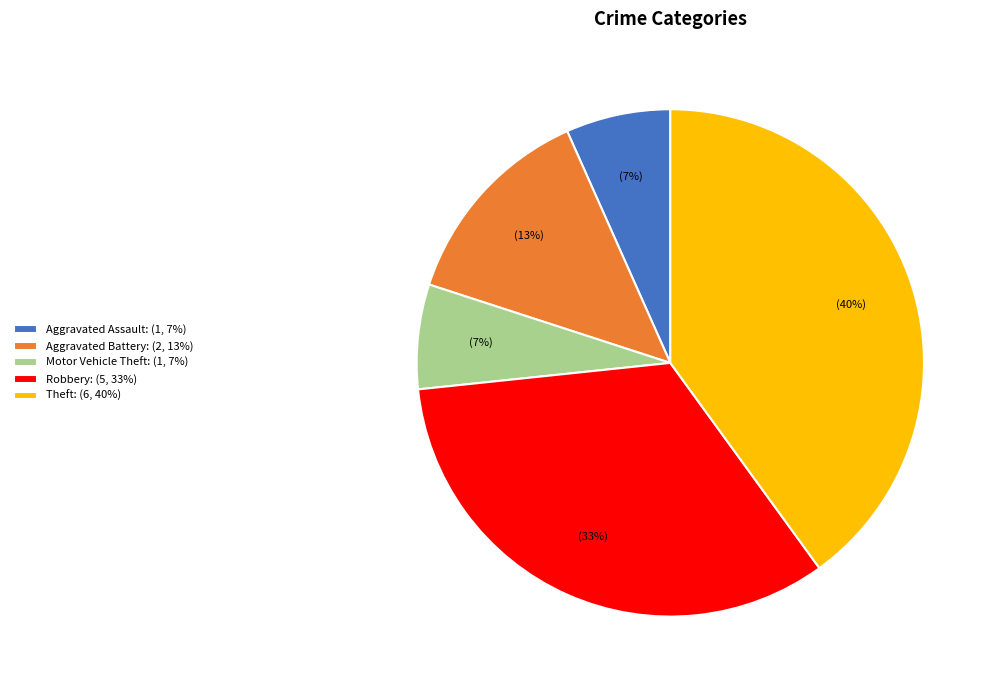

Is the sum of Robbery and Aggravated Battery greater than half?

No